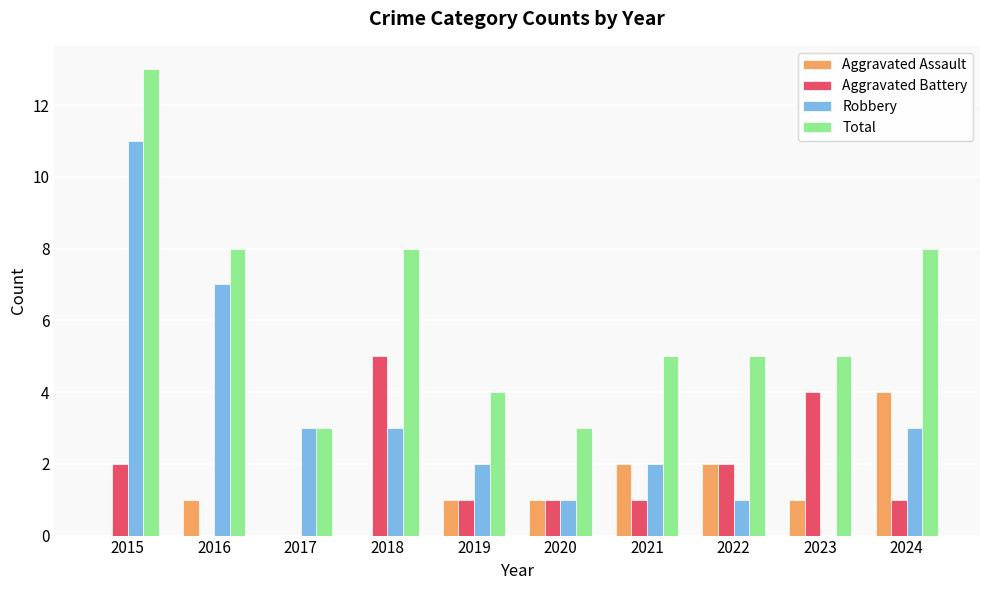

Is the value of Robbery at 2018 greater than the value of Aggravated Assault at 2021?

Yes